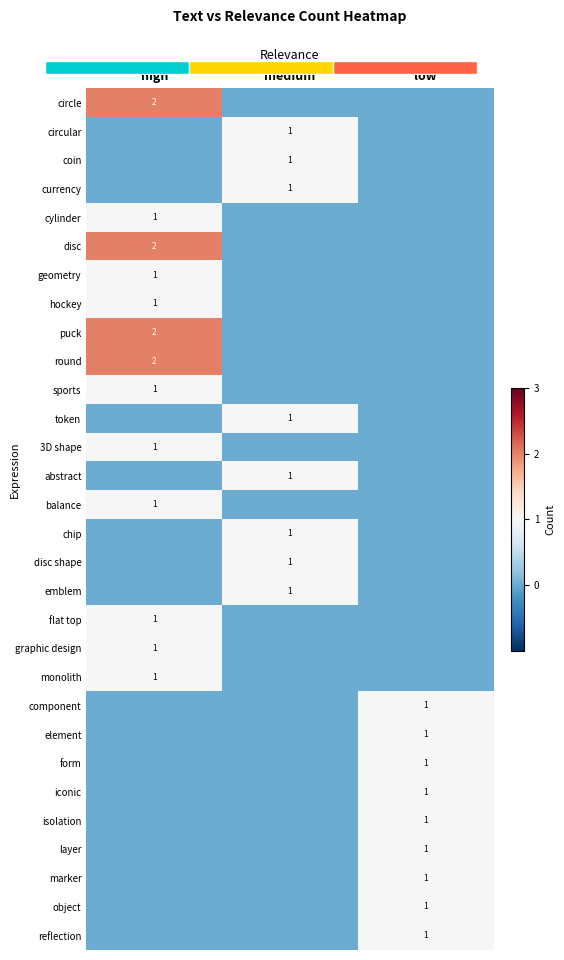

The marker series shows 1 at low. True or false?

True